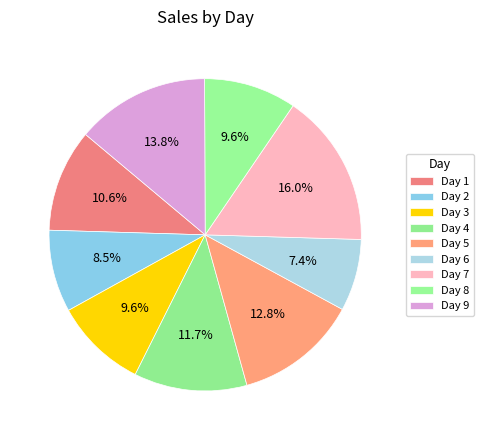

How many segments does this pie chart have?

9